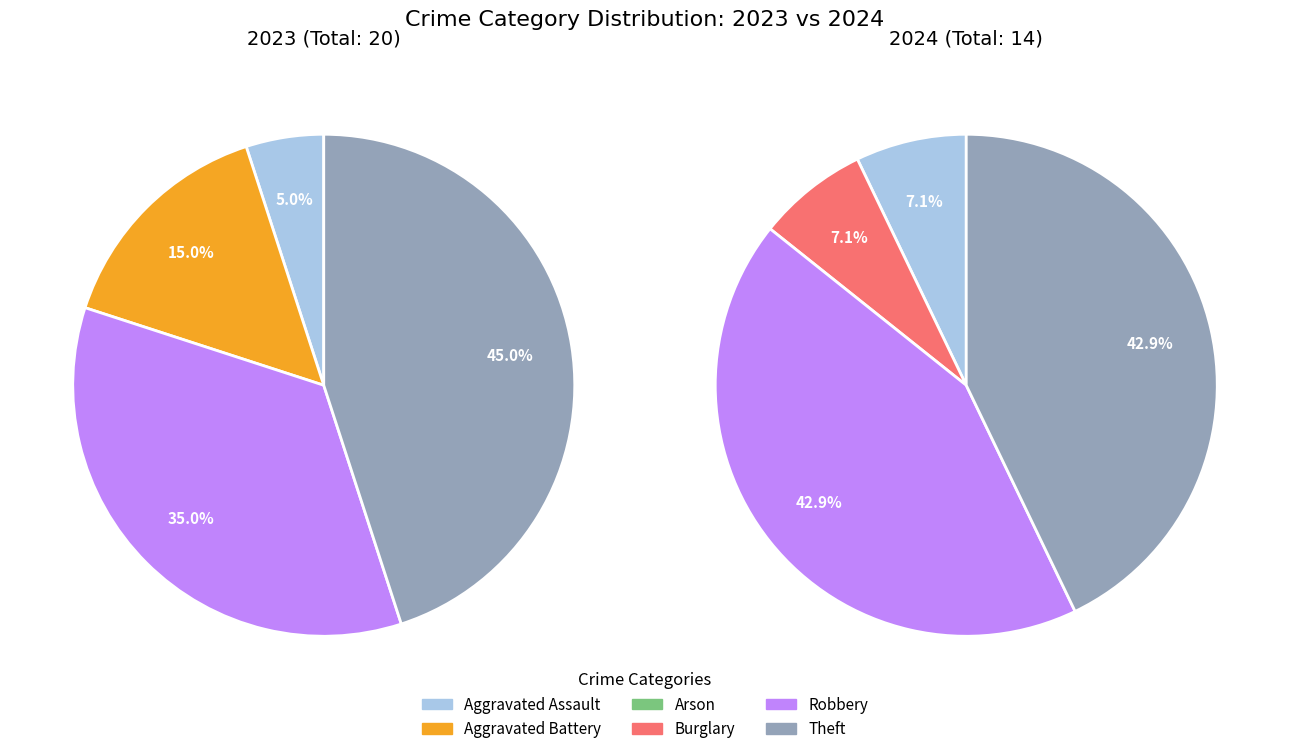

Combined, do values_2023 and 4 account for over 50%?

No